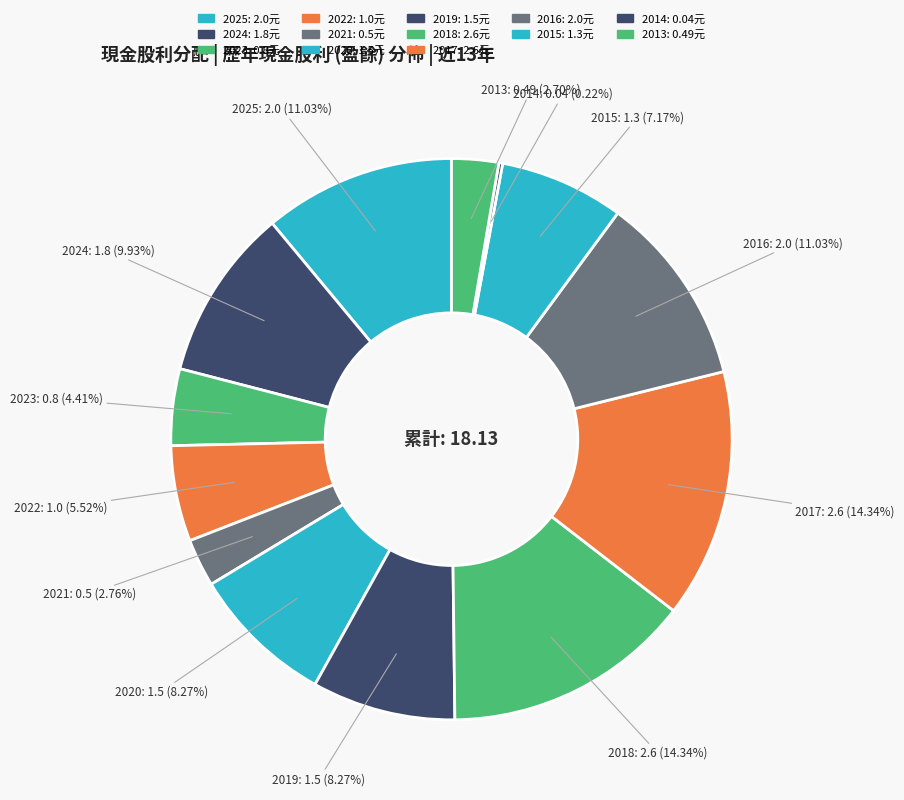

How many segments does this pie chart have?

13